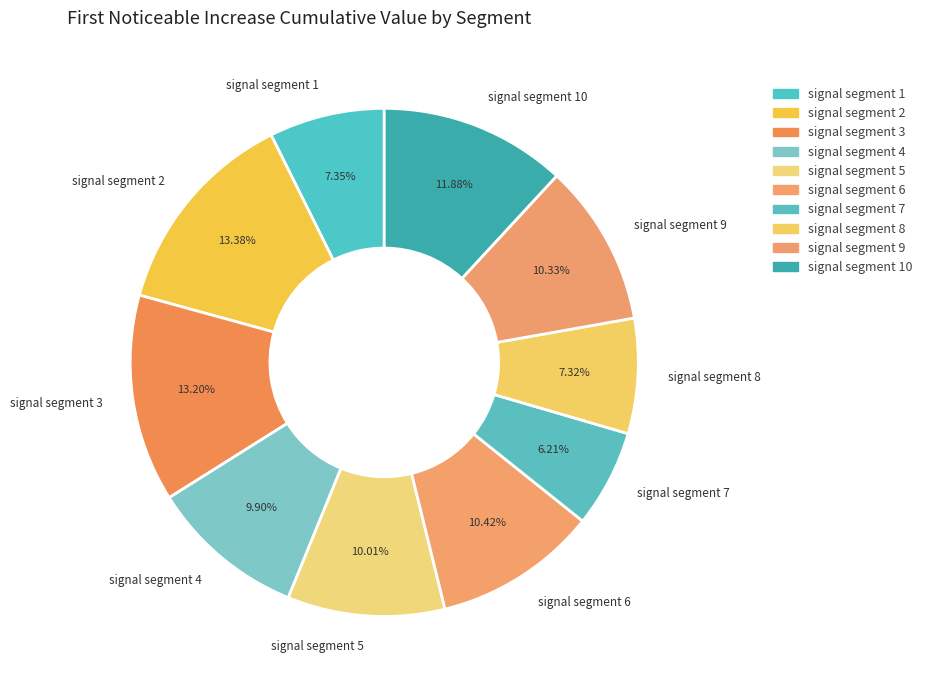

Is there a majority slice in this chart?

No